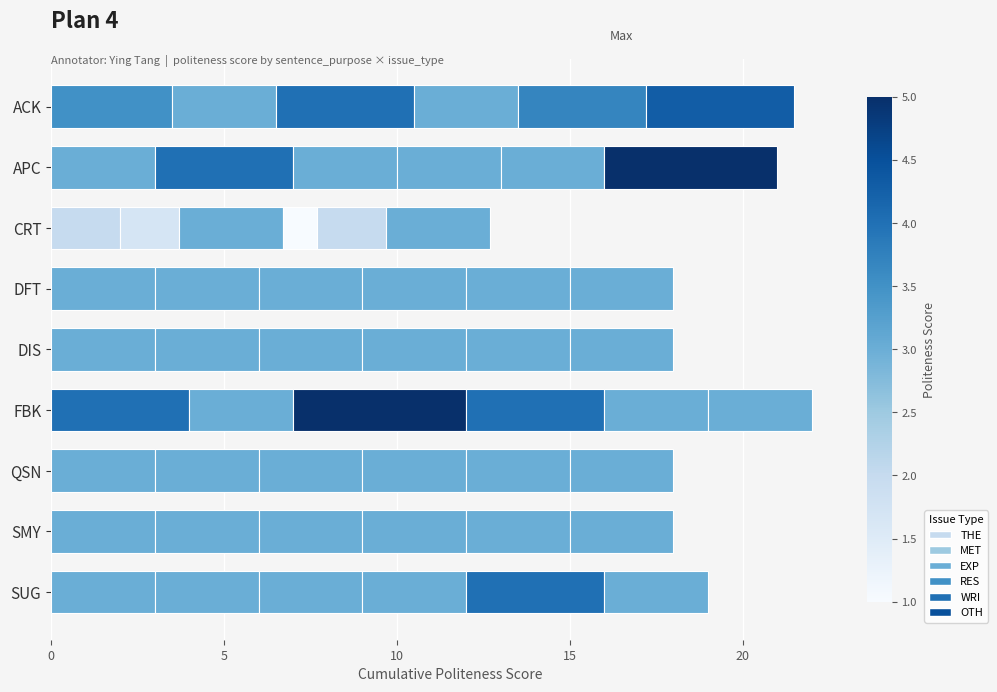

How many categories are shown in the chart?

9